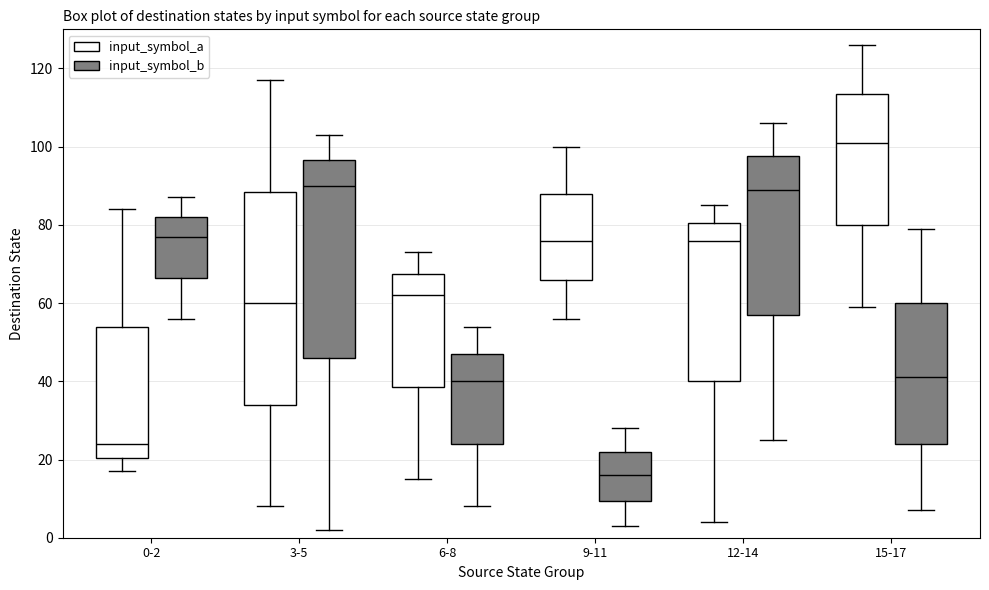

Which box has the highest median line?

15-17 (input_symbol_a)